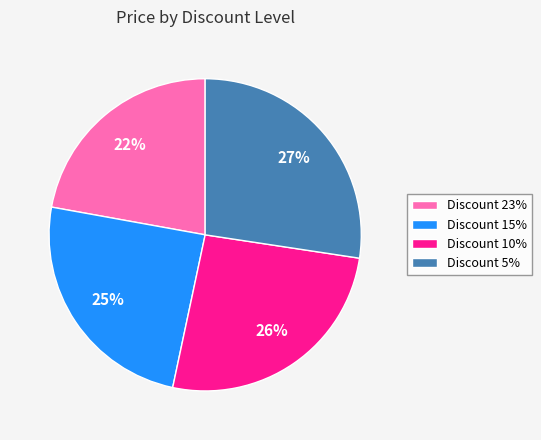

What percentage is the Discount 23% slice, to the nearest percent?

22%